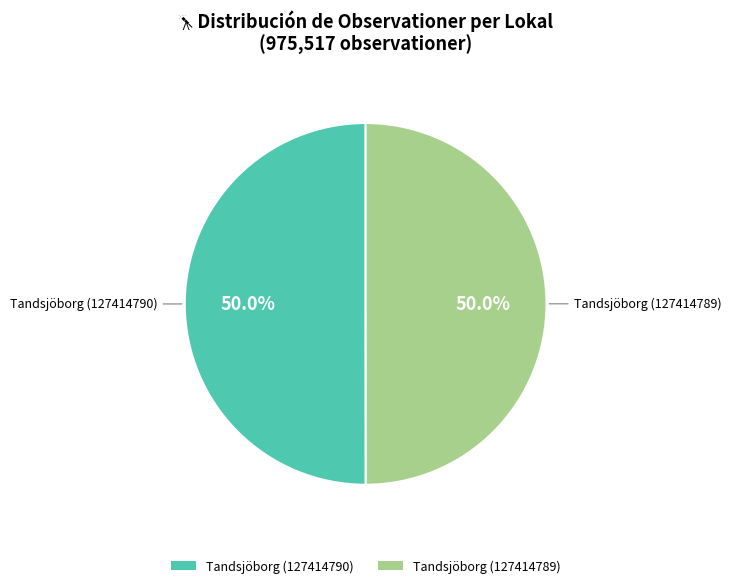

Do Tandsjöborg (127414789) and Tandsjöborg (127414790) together represent more than half of the pie?

Yes